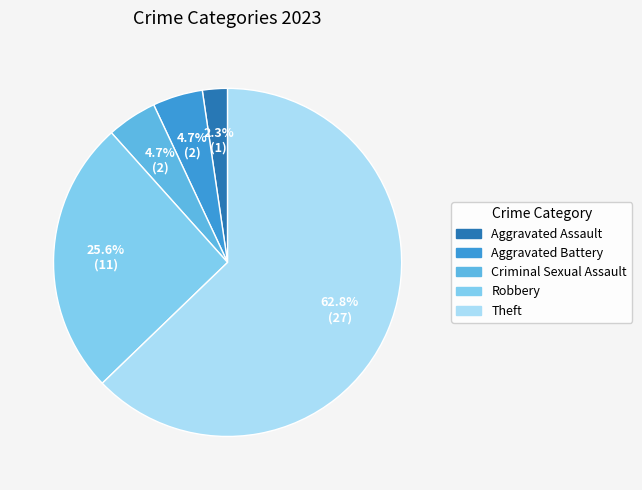

How much of the chart is everything except Aggravated Battery?

95.3%